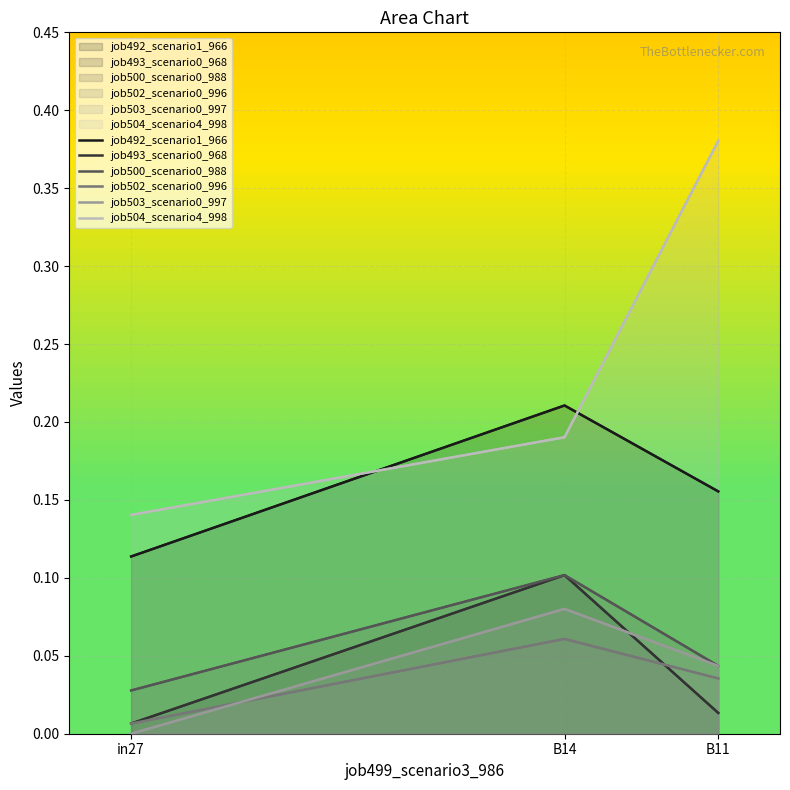

List the series in order of their peak value, highest first.

job504_scenario4_998, job492_scenario1_966, job493_scenario0_968, job500_scenario0_988, job503_scenario0_997, job502_scenario0_996